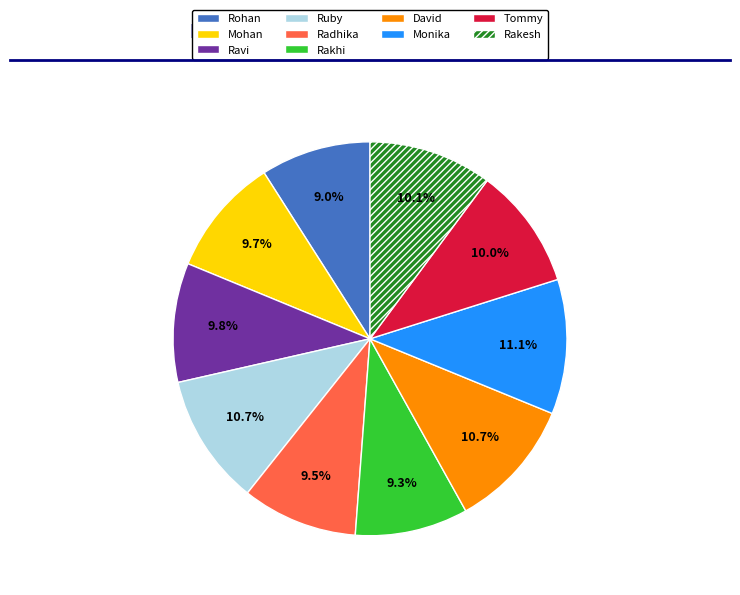

Approximately how many times larger is the value at Rakesh compared to Ravi?

1.0